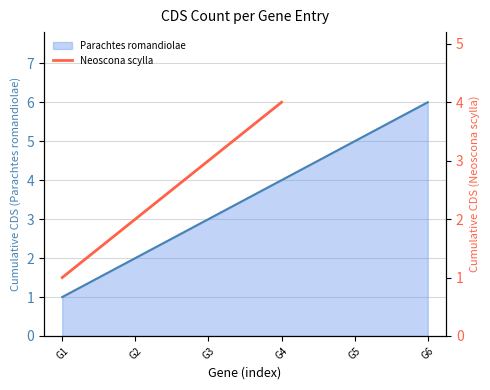

What is the maximum value for Parachtes romandiolae?

6